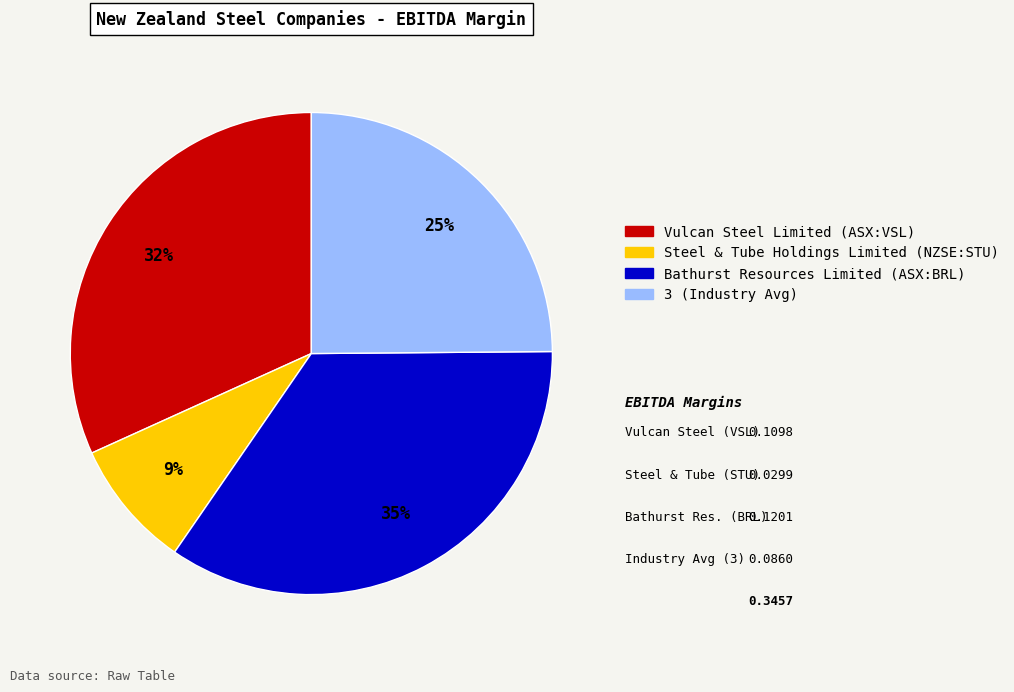

Count the number of slices in the pie.

4